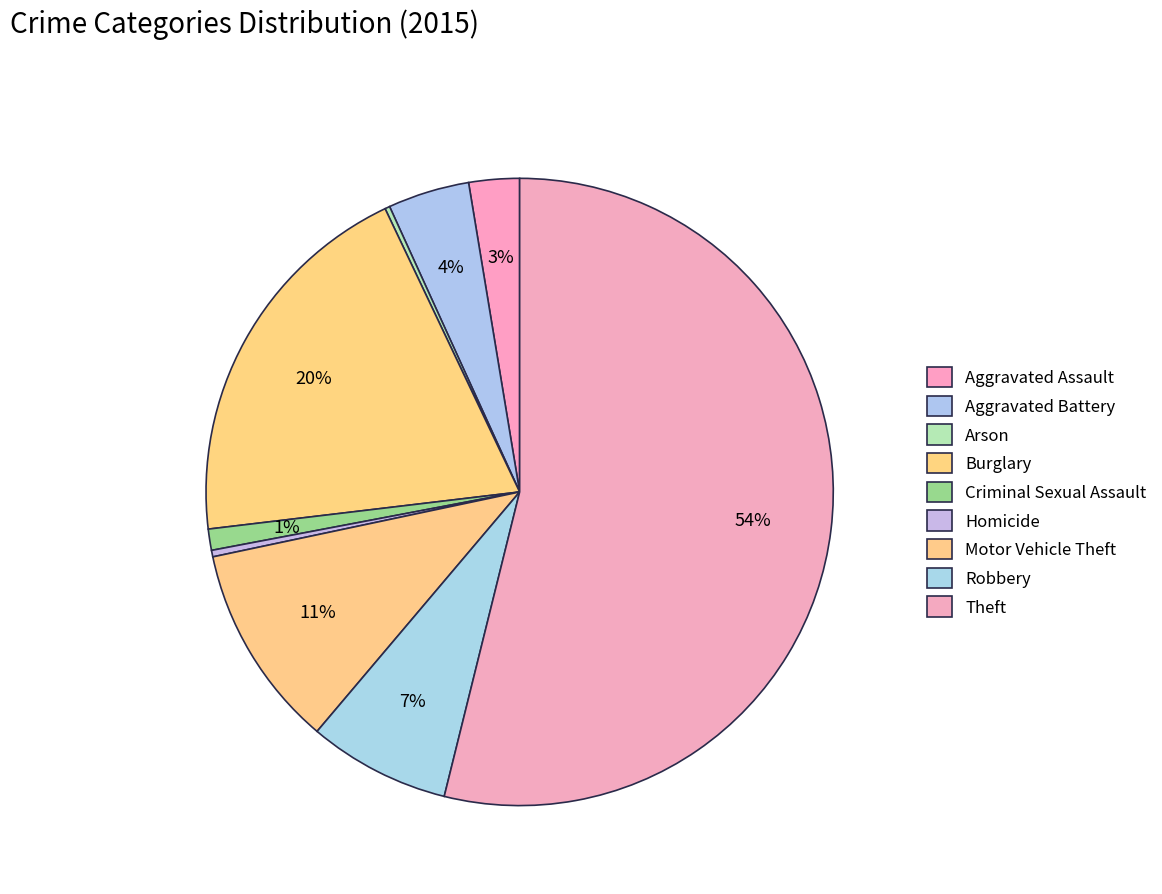

True or false: Burglary accounts for 30% of the total.

False